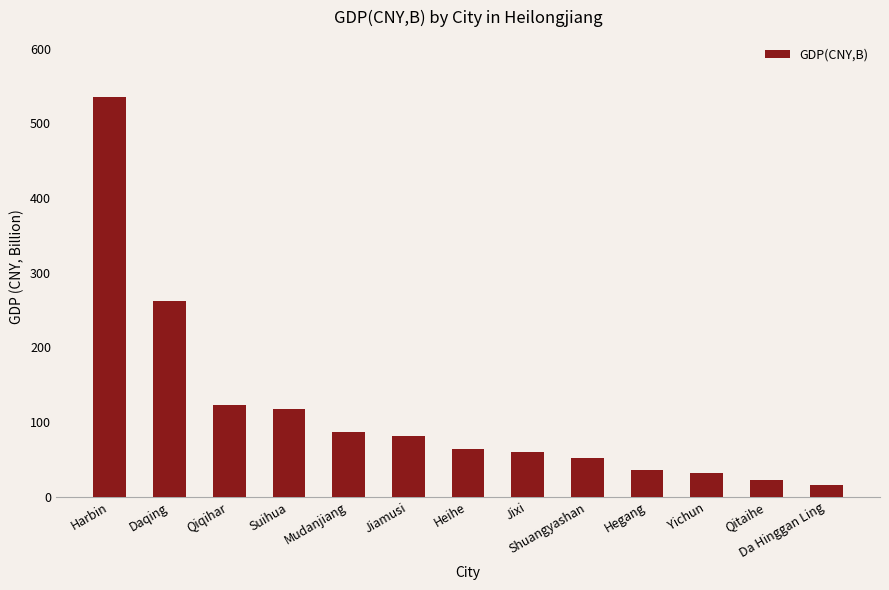

At which category does the chart reach its minimum across all series?

Da Hinggan Ling